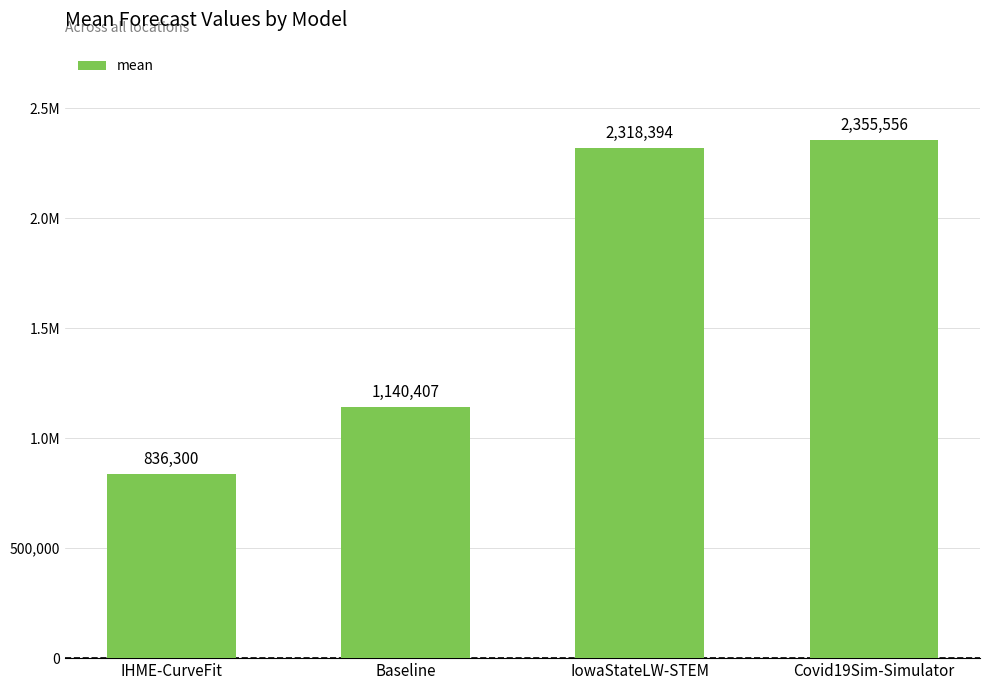

The value at Baseline is 2011020.3. True or false?

False